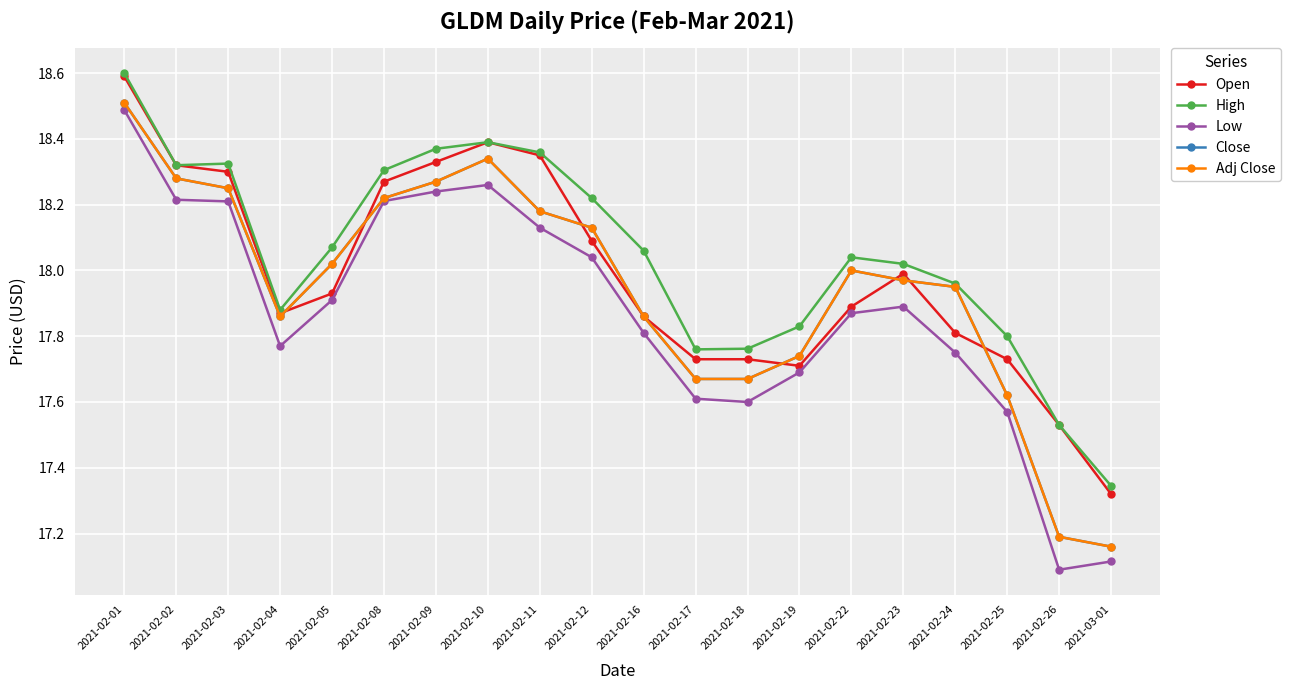

At how many categories does at least one series exceed 17?

20